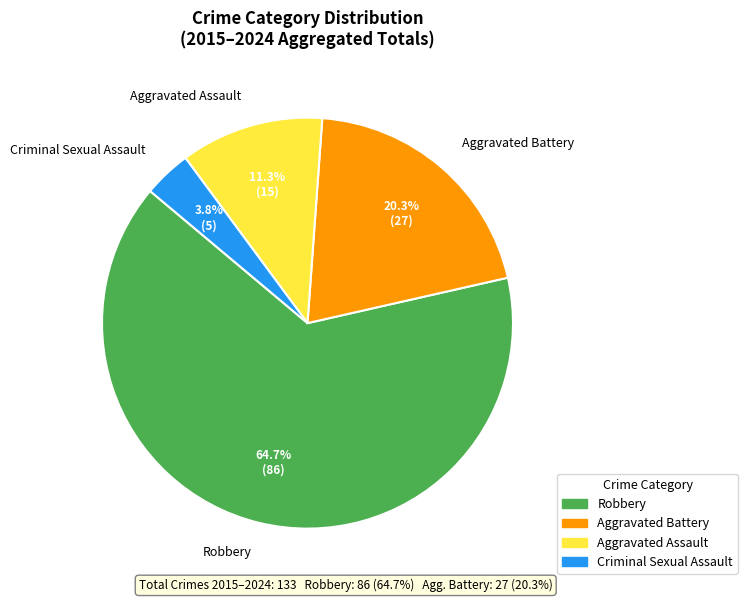

Approximately how many times larger is the value at Aggravated Battery compared to Aggravated Assault?

1.8